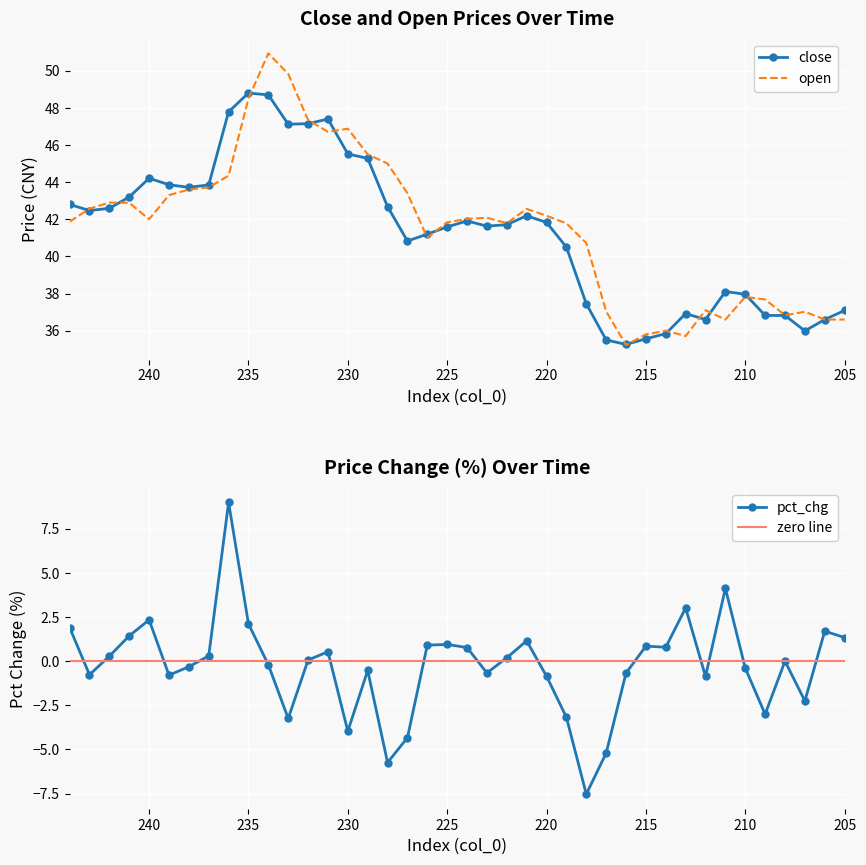

What is the difference between the second highest and minimum values in the pct_chg series?

11.7